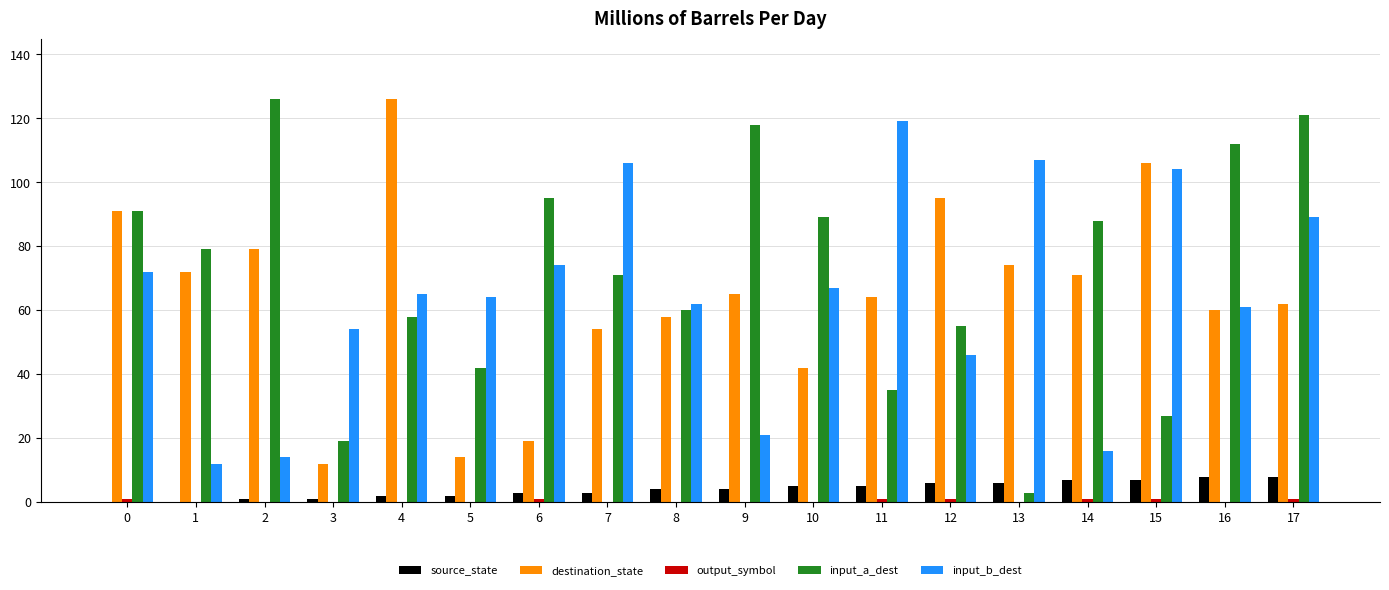

Is the value of destination_state at 6 greater than the value of source_state at 15?

Yes